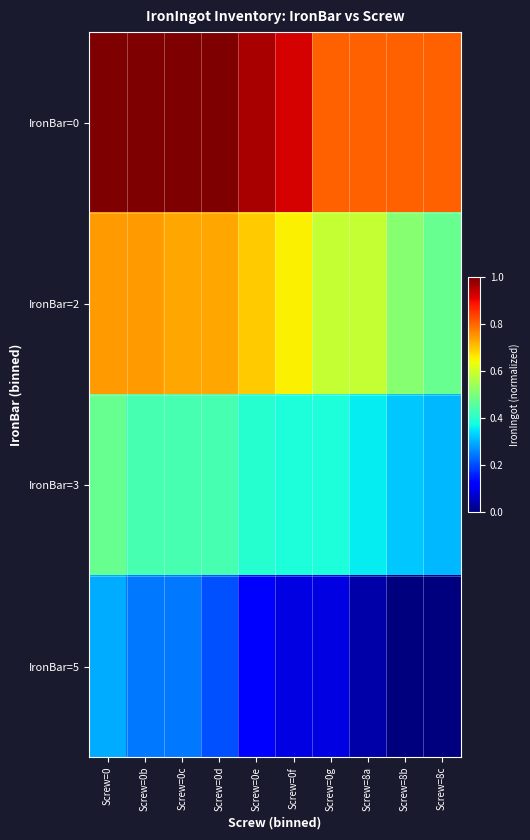

Between Screw=0b and Screw=8a, which series saw the biggest shift?

IronBar=5